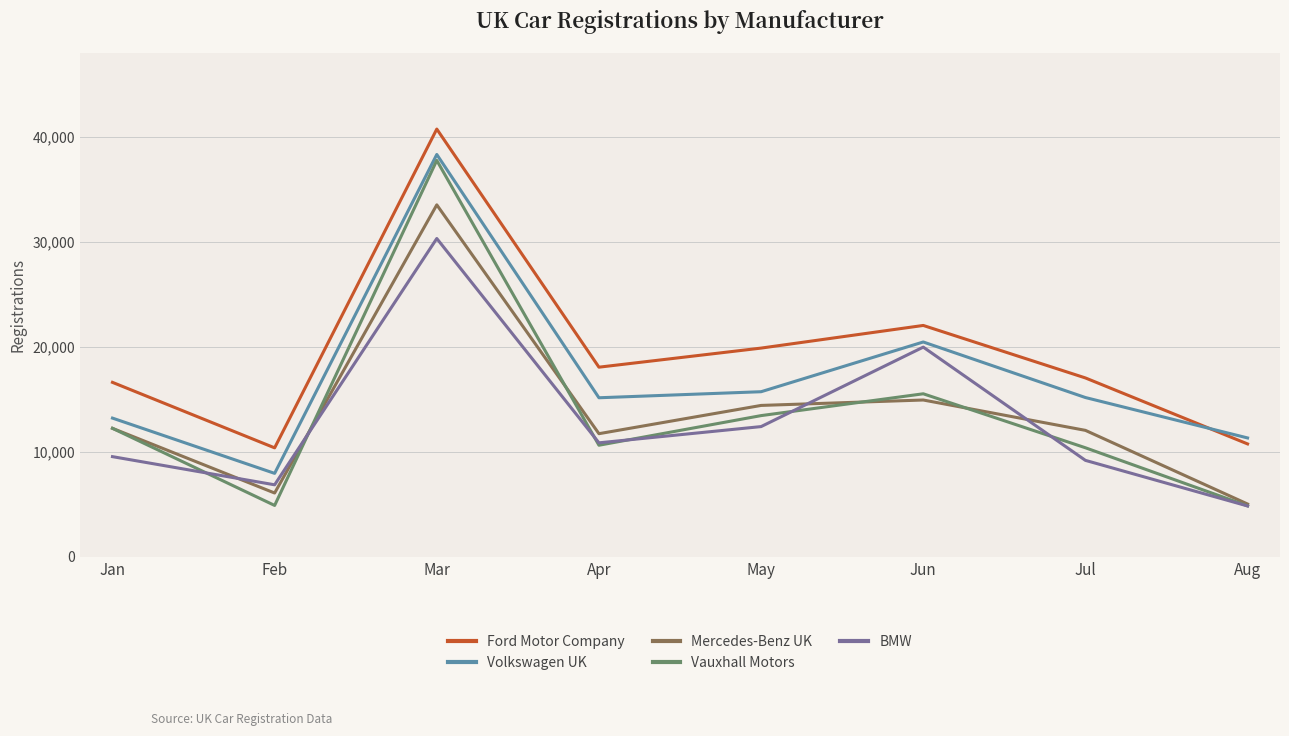

What is the maximum value shown in the chart?

40755